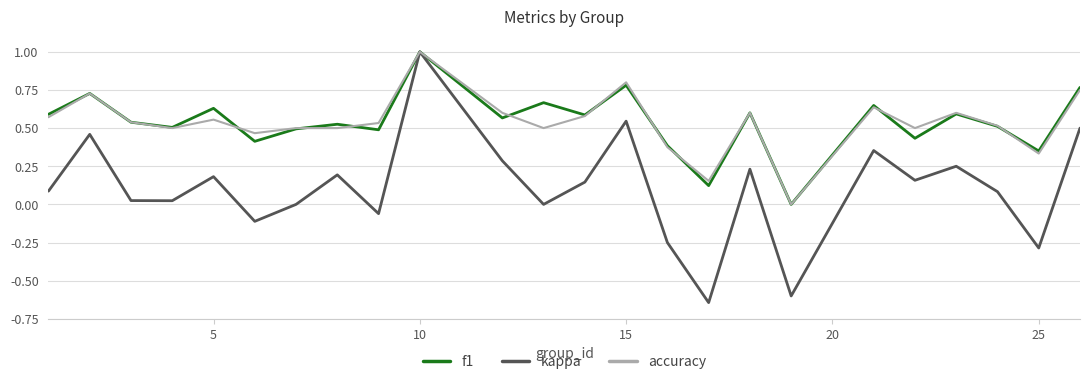

Which series has the largest range (max minus min)?

kappa